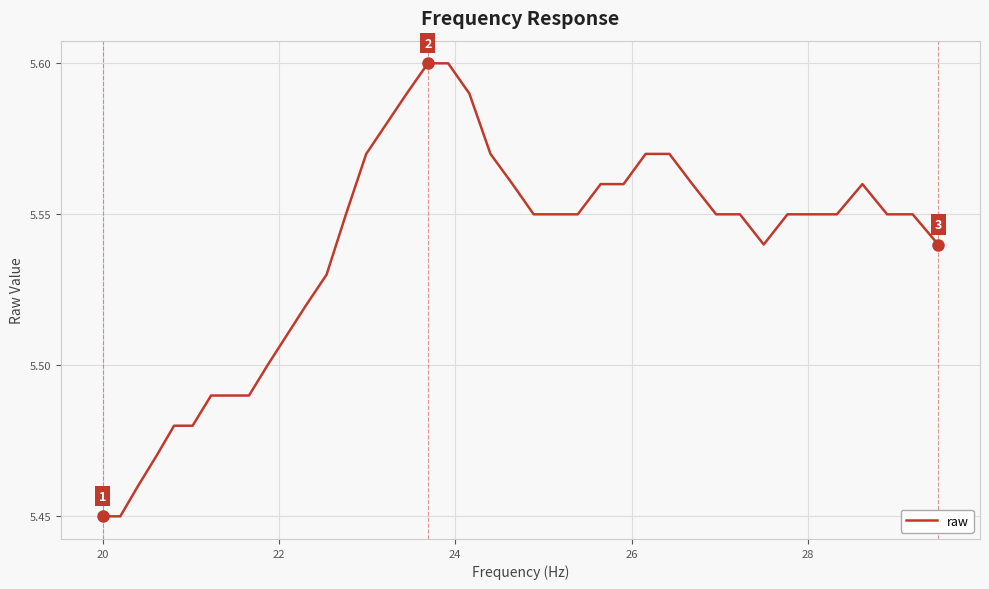

How many lines are shown in the chart?

1